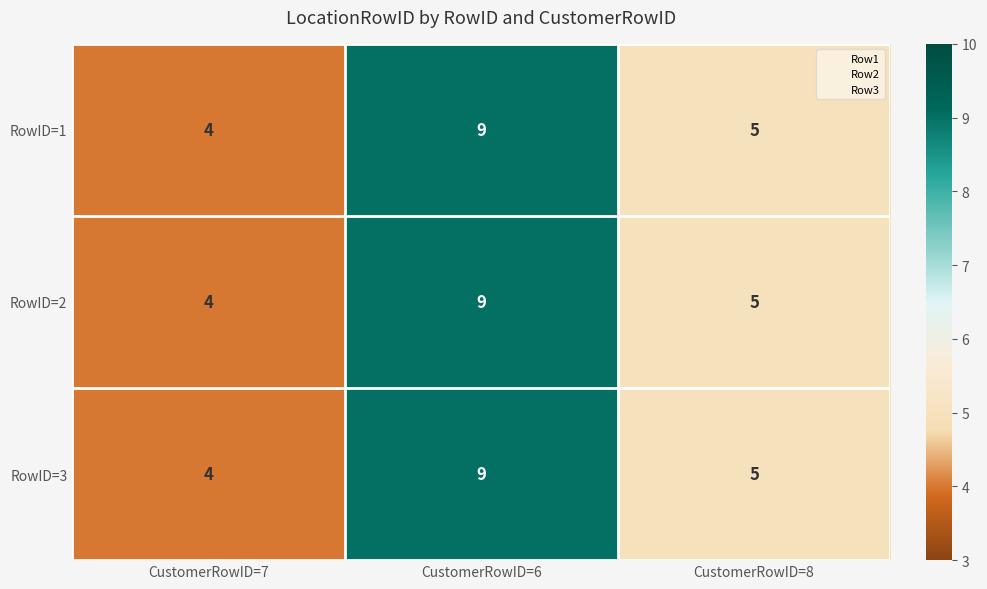

What is the difference between the maximum and minimum values in the RowID=2 series?

5